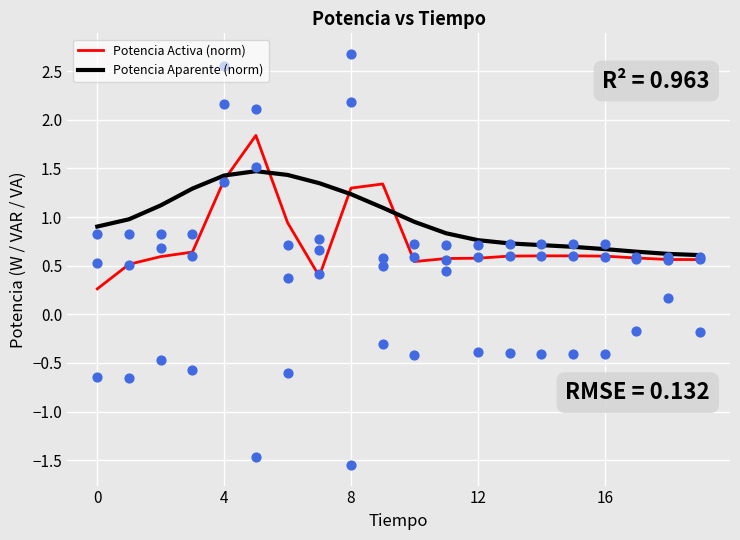

What are all the series names shown in the legend?

Potencia Activa (norm), Potencia Aparente (norm)